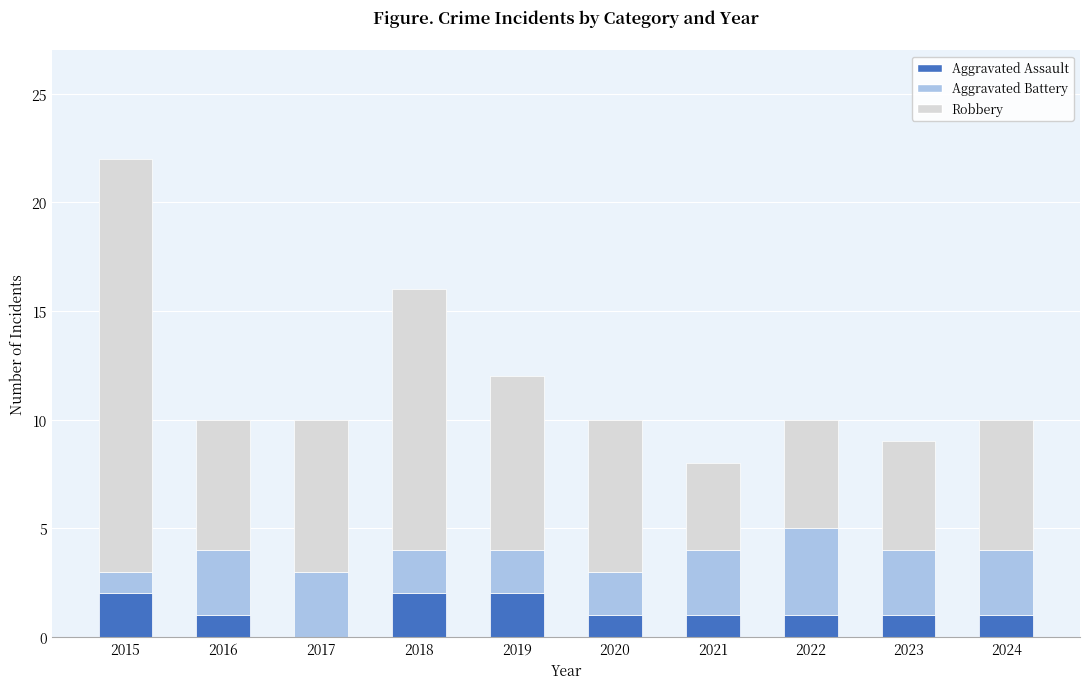

True or false: Aggravated Assault has a value of 2 at 2018.

True